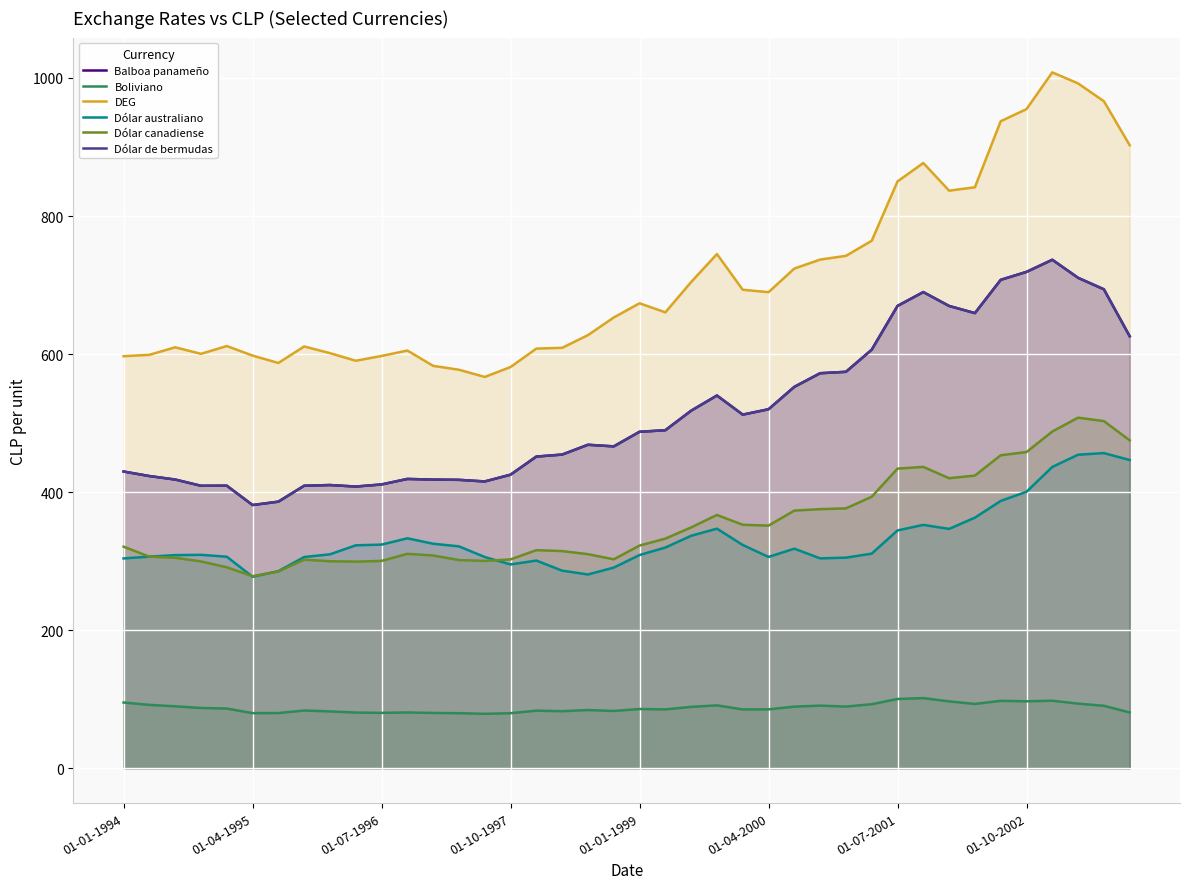

True or false: Dólar de bermudas has more than 2 points higher than both neighbors.

True